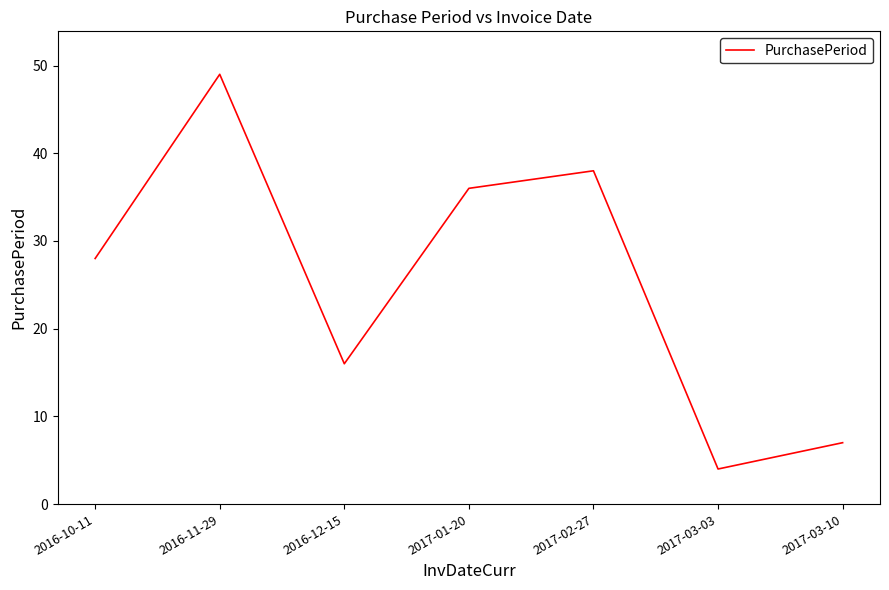

What position from the right is 2016-10-11?

7